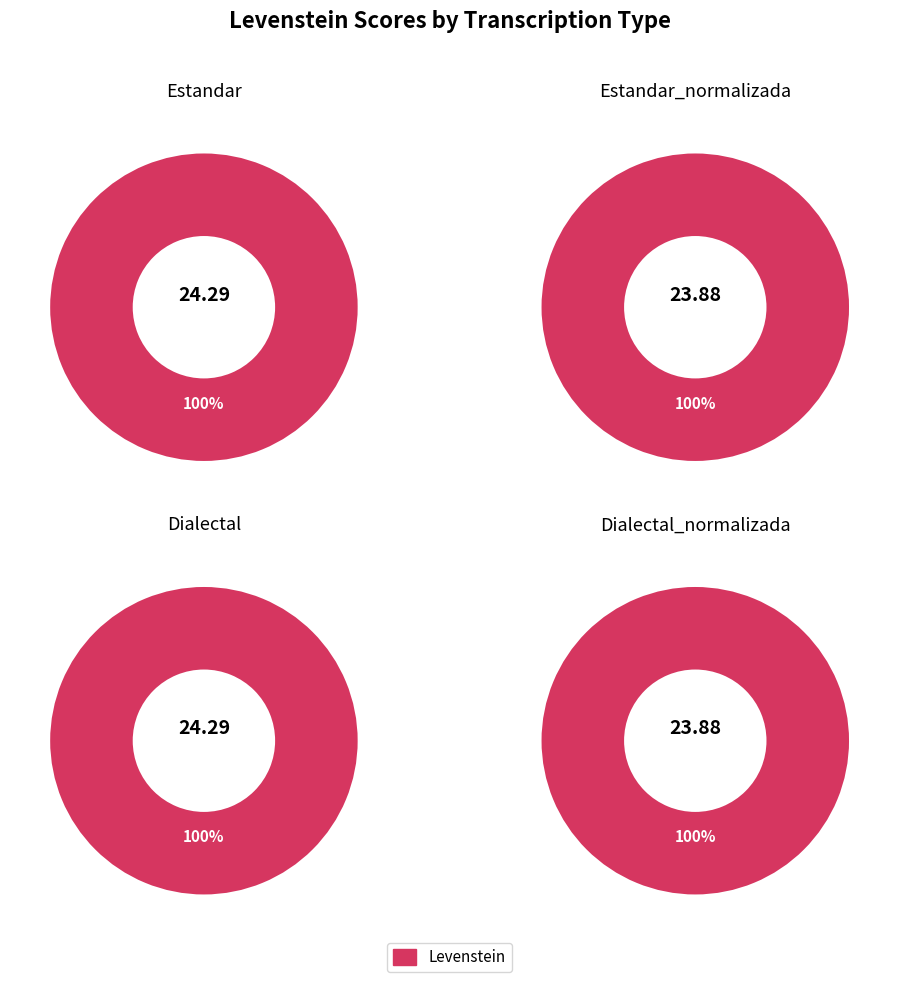

What percentage do Dialectal_normalizada and Estandar together represent?

50.0%